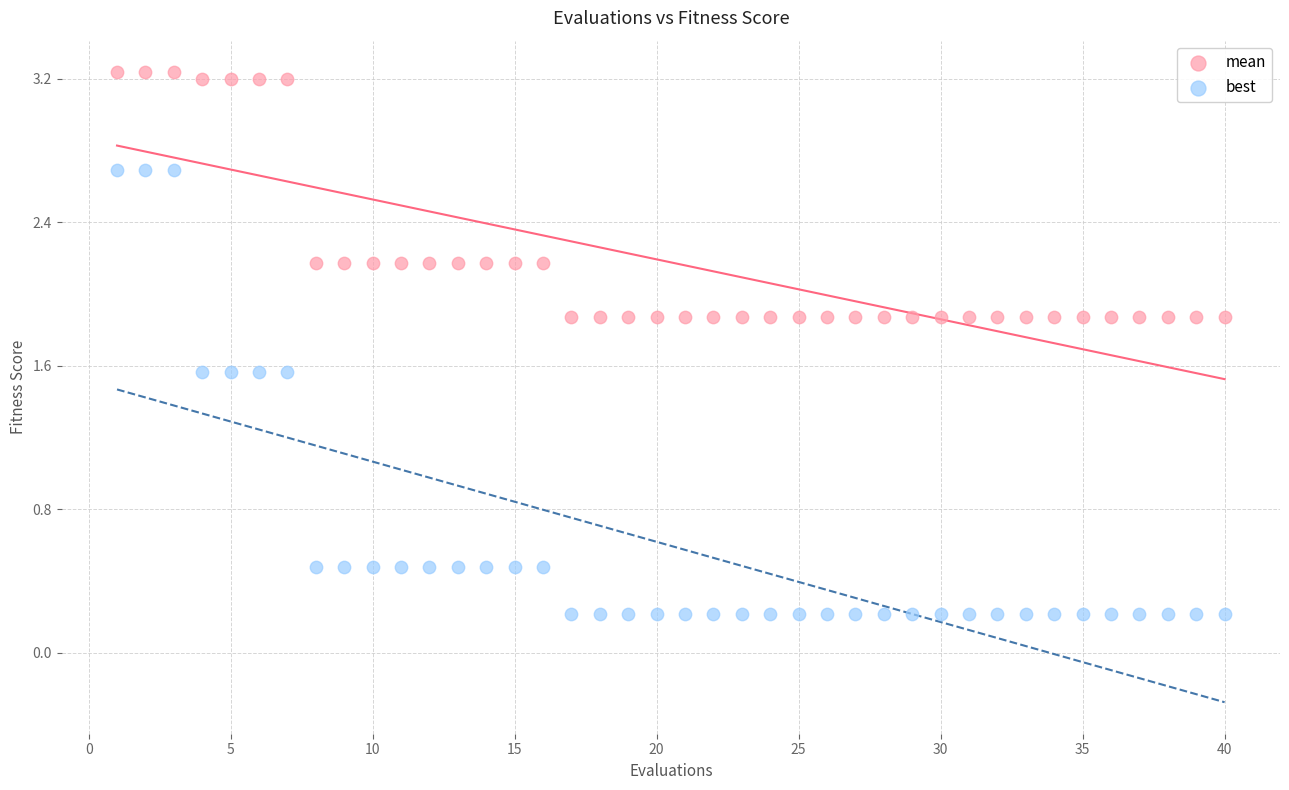

Which series has the largest Y range (max minus min)?

best